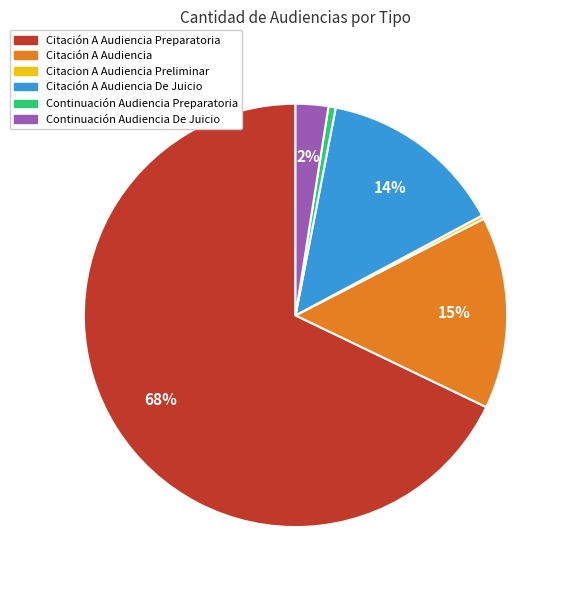

Does Citación A Audiencia Preparatoria represent more than half of the total?

Yes